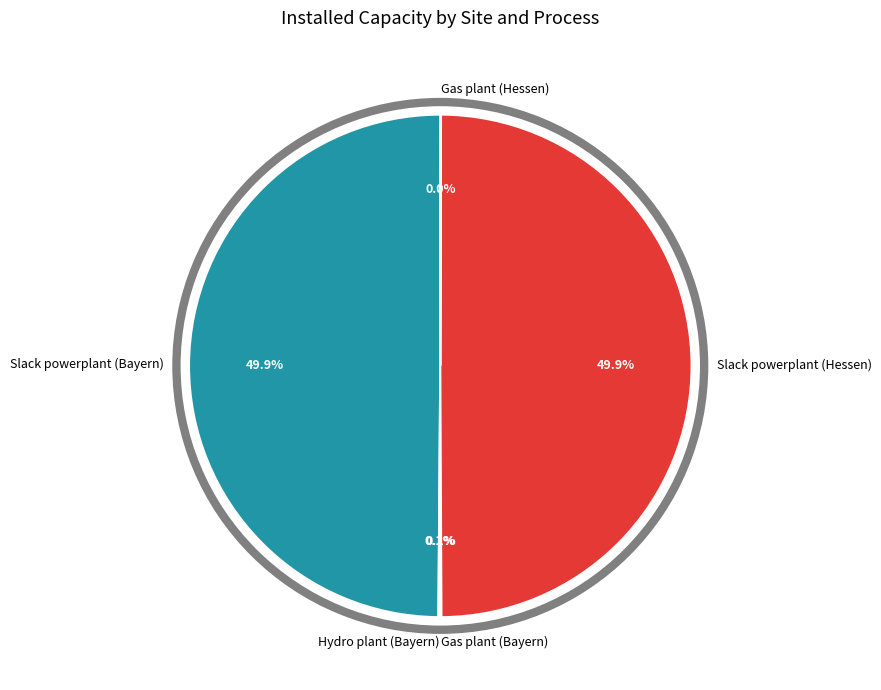

How much of the chart is everything except Slack powerplant (Hessen)?

50.1%